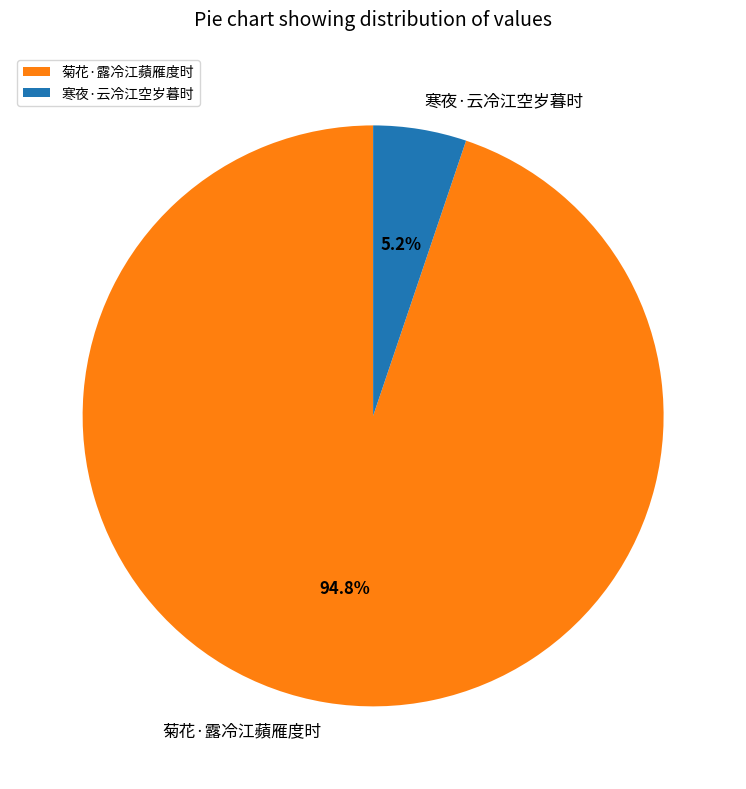

To the nearest percent, what is the combined percentage of 菊花·露冷江蘋雁度时 and 寒夜·云冷江空岁暮时?

100%